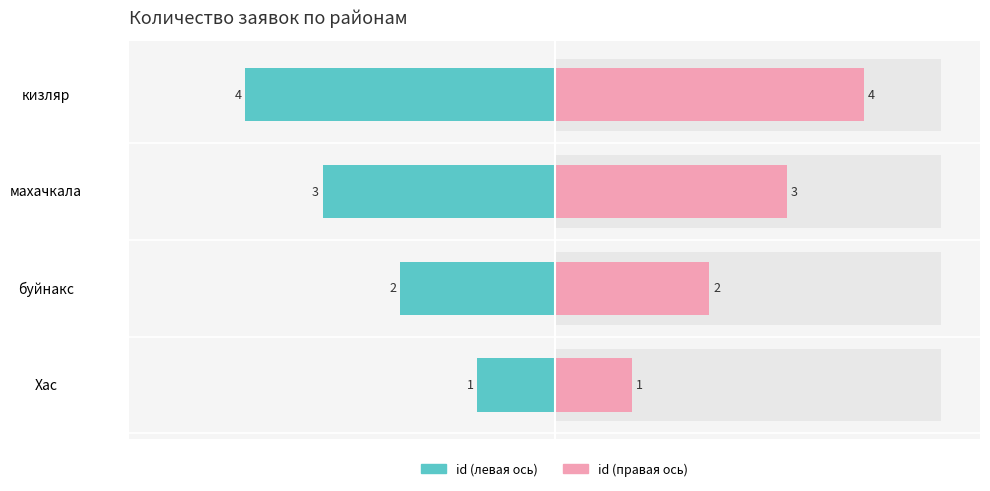

Reading left to right, what are all the values shown in this chart?

Хас=1	буйнакс=2	махачкала=3	кизляр=4